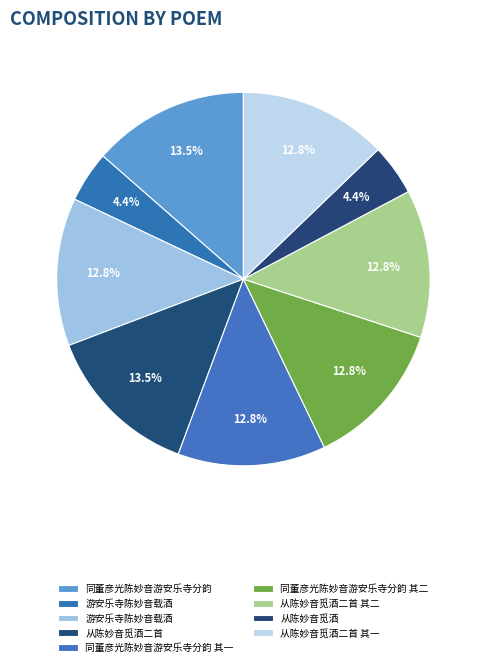

Rank the categories by value from lowest to highest.

游安乐寺陈妙音载酒, 从陈妙音觅酒, 同董彦光陈妙音游安乐寺分韵 其一, 同董彦光陈妙音游安乐寺分韵 其二, 游安乐寺陈妙音载酒, 从陈妙音觅酒二首 其一, 从陈妙音觅酒二首 其二, 从陈妙音觅酒二首, 同董彦光陈妙音游安乐寺分韵